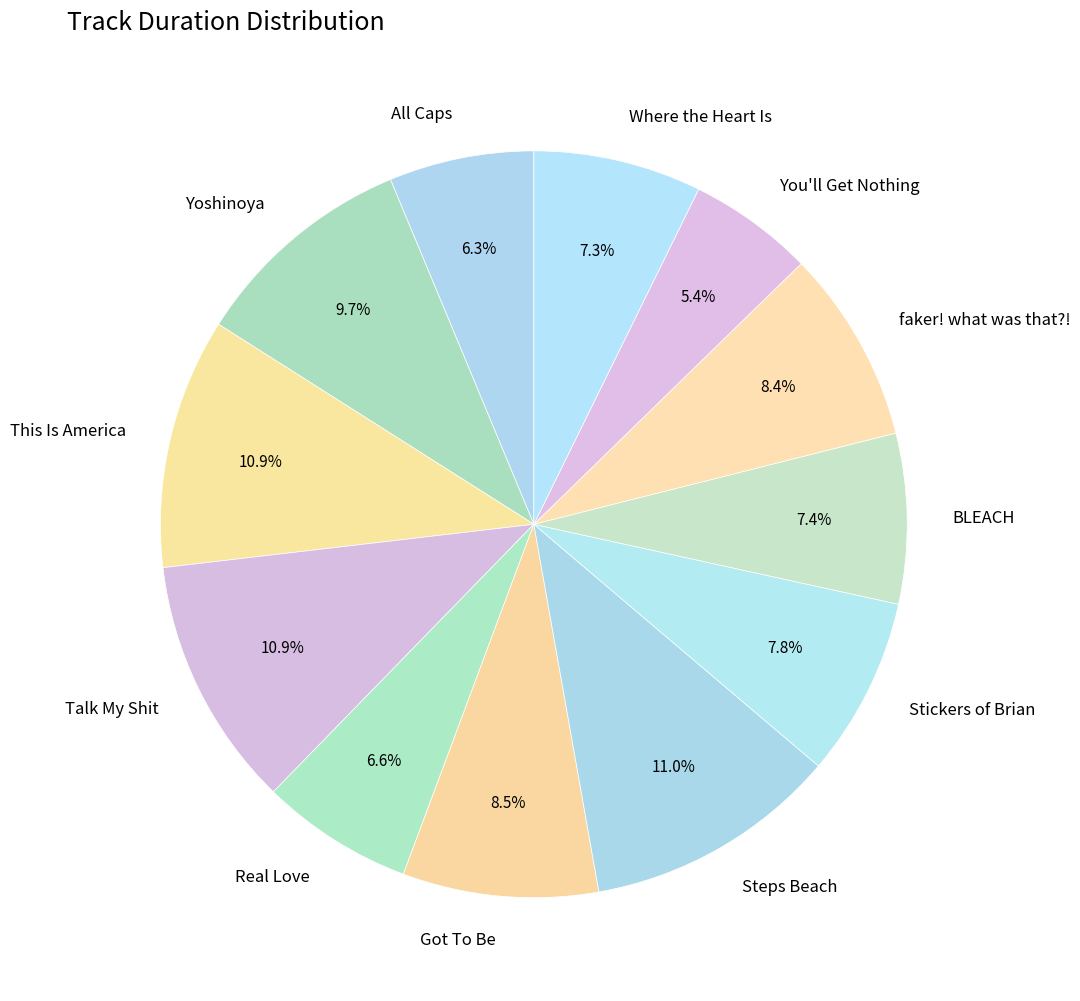

Is Steps Beach the majority of the pie?

No